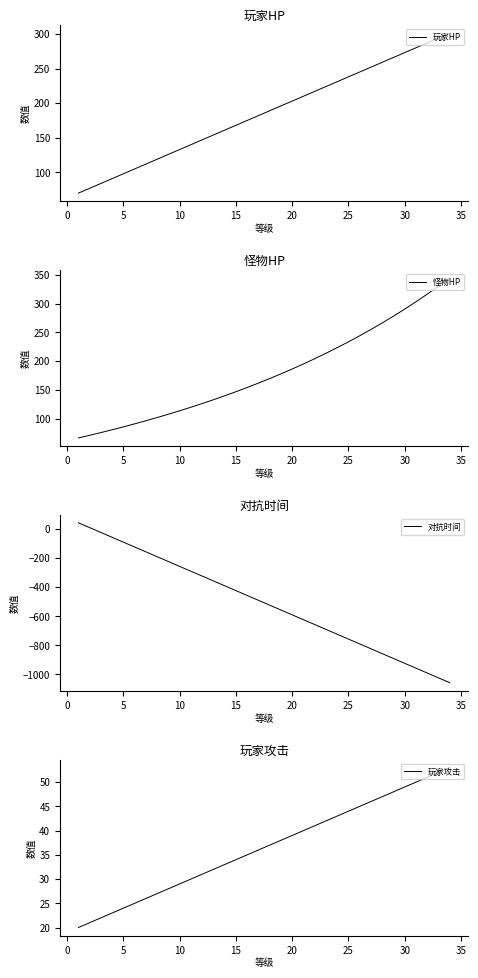

The value of 怪物HP at 10 is 113.8. True or false?

True